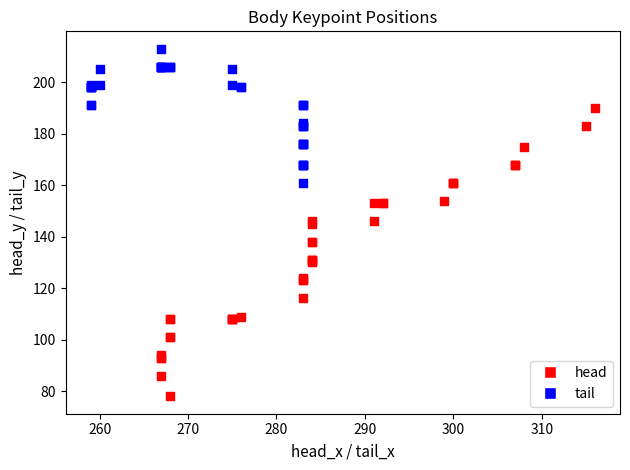

Which series has the largest Y range (max minus min)?

head